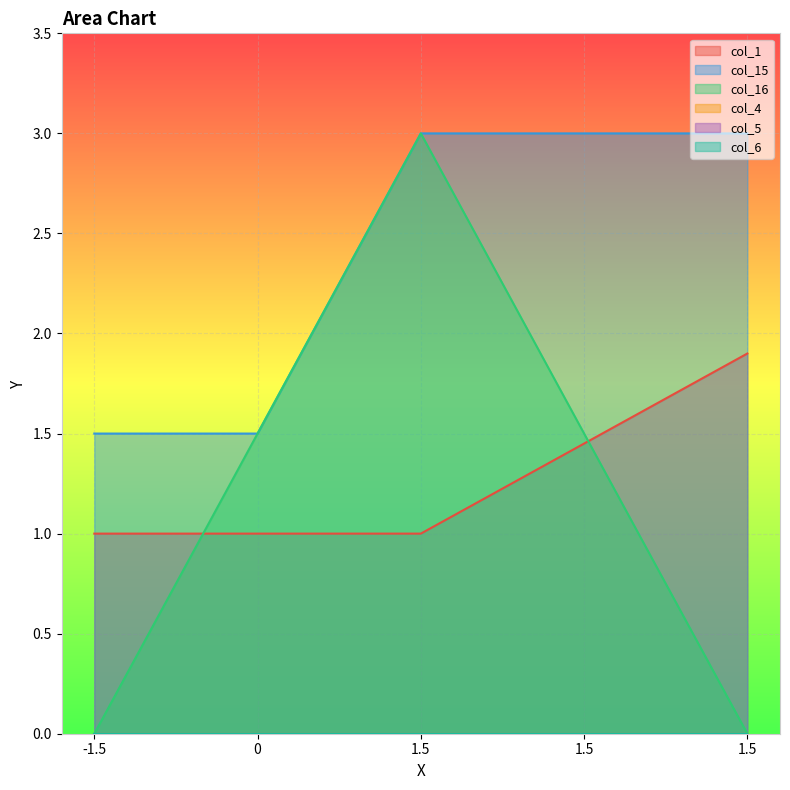

Which series has the widest spread of values?

col_16